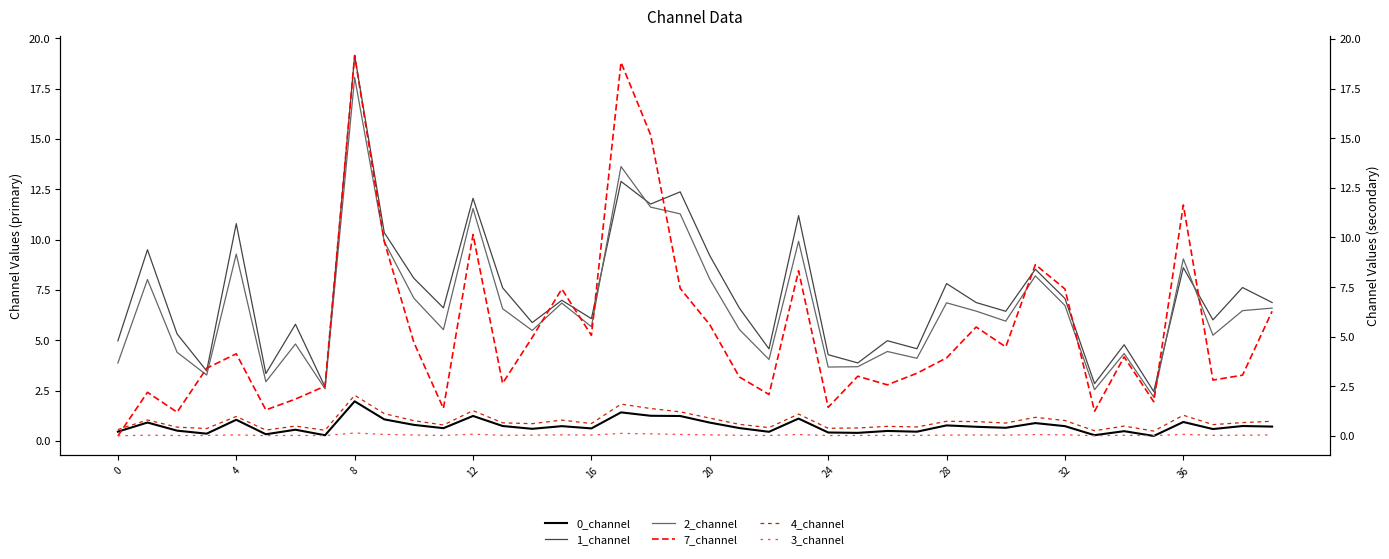

The 7_channel series shows 2.1 at 22. True or false?

True